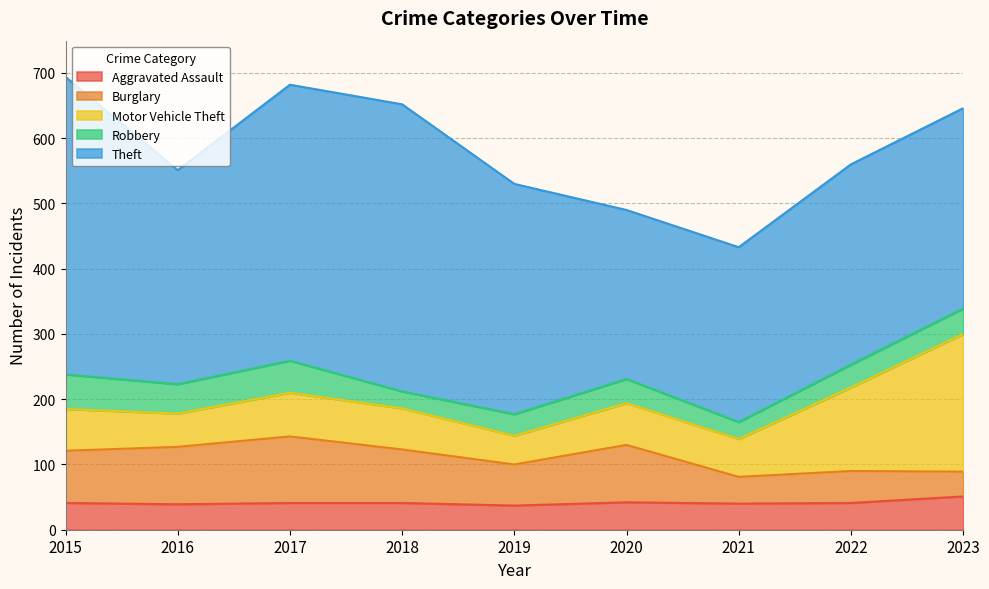

The Burglary series shows 88 at 2016. True or false?

True